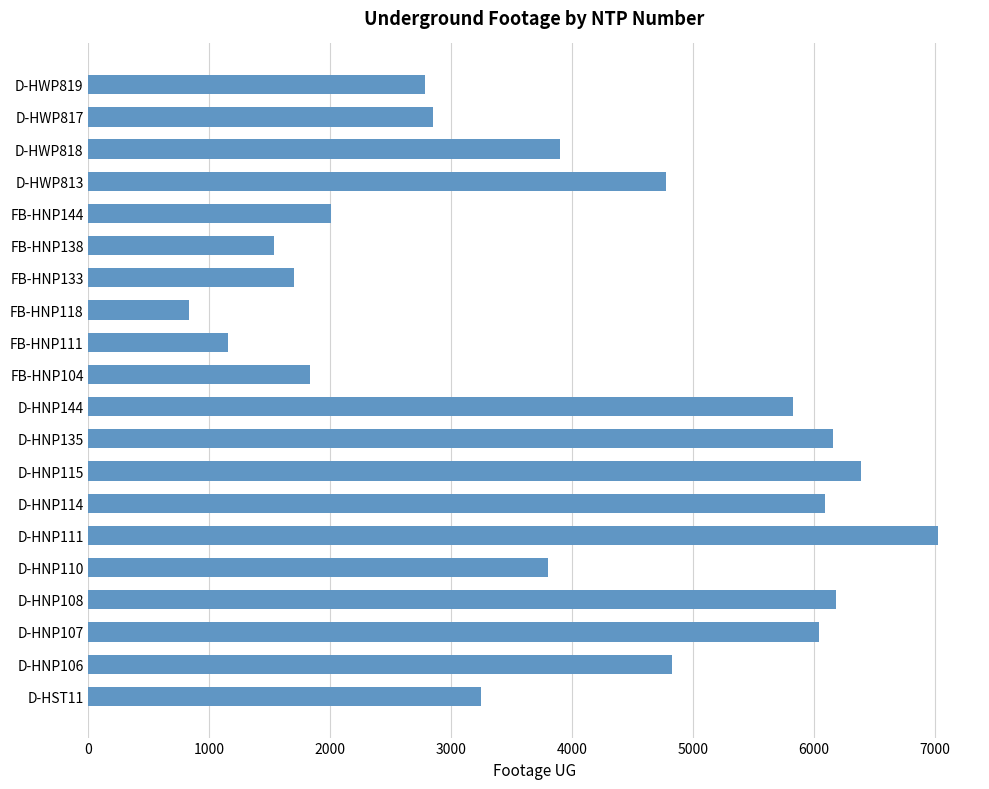

What value does the data have at D-HNP115, to the nearest 100?

6400